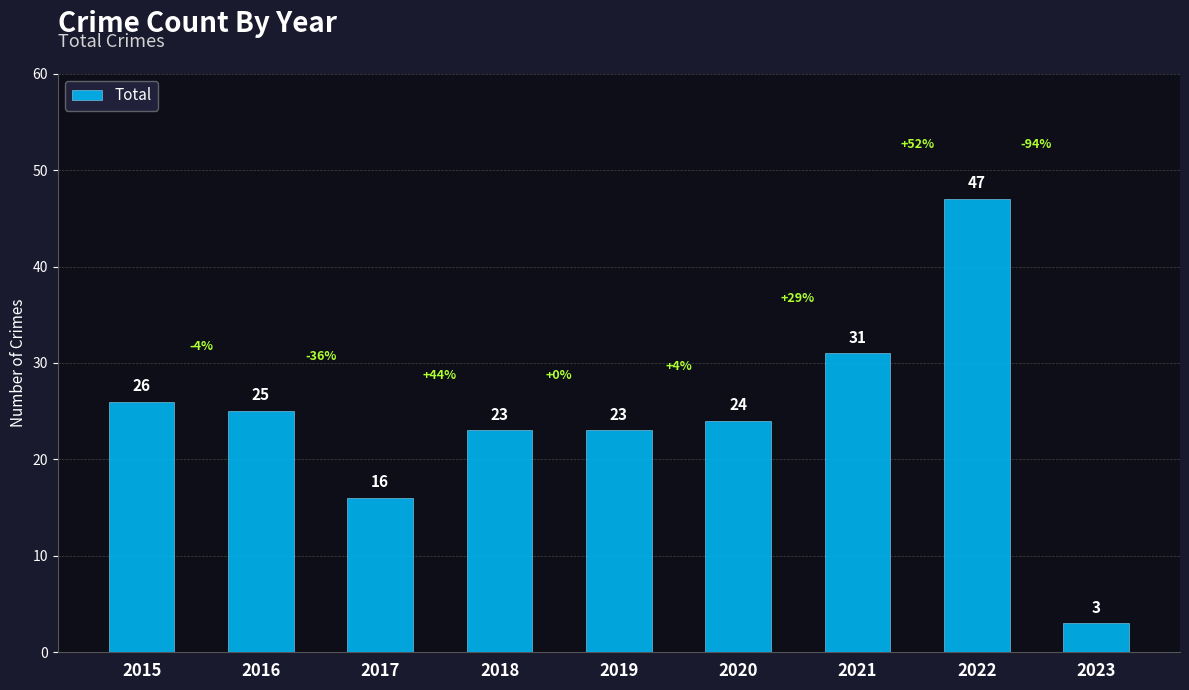

How many bars are there in total?

9